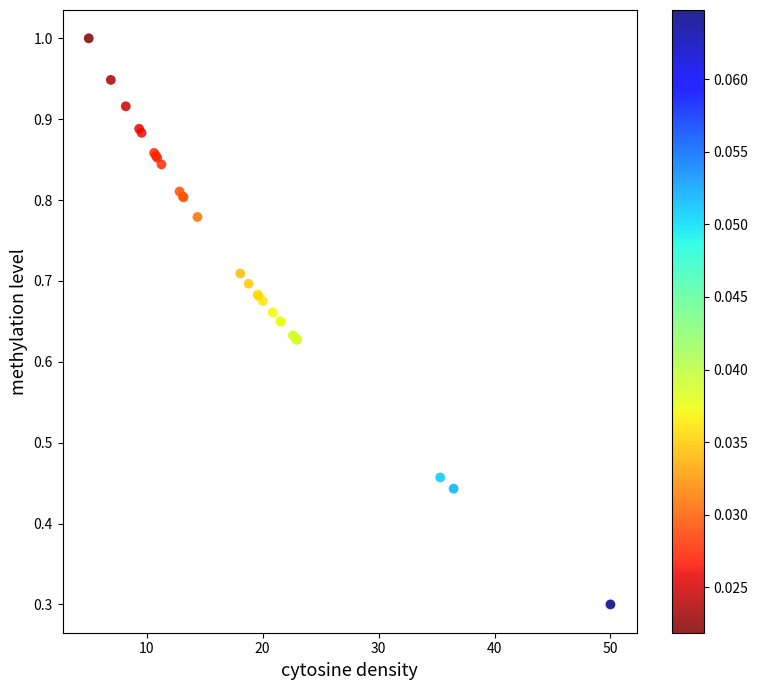

What Y value in the scatter plot is closest to 0?

0.3